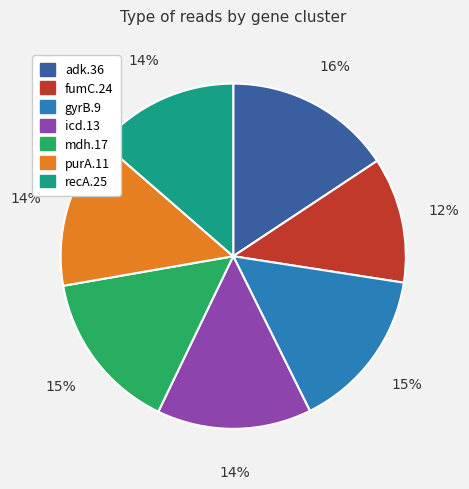

The gyrB.9 slice represents 28% of the pie. True or false?

False